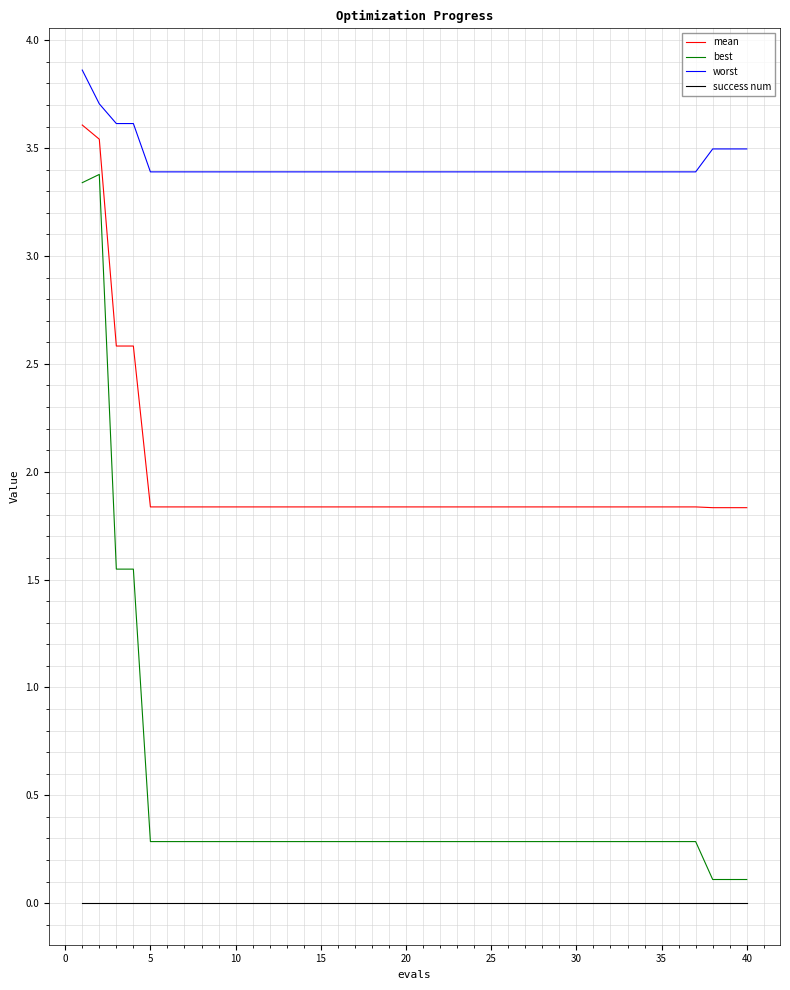

Which series has the largest range (max minus min)?

best